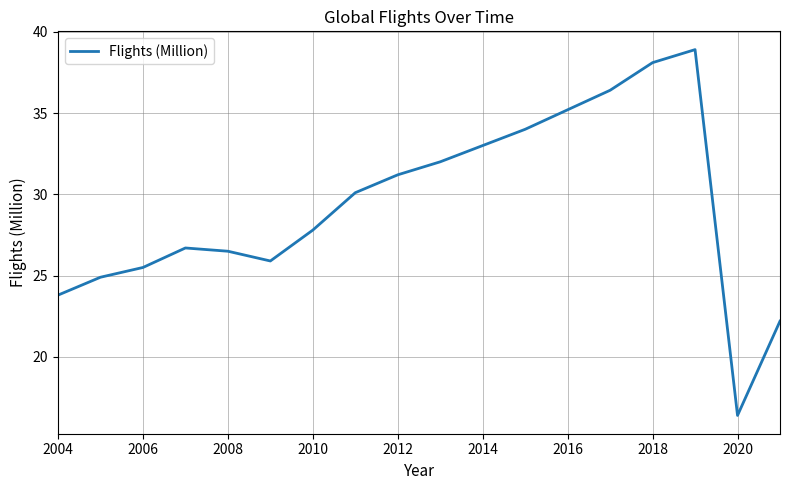

What is the greatest value displayed?

38.9